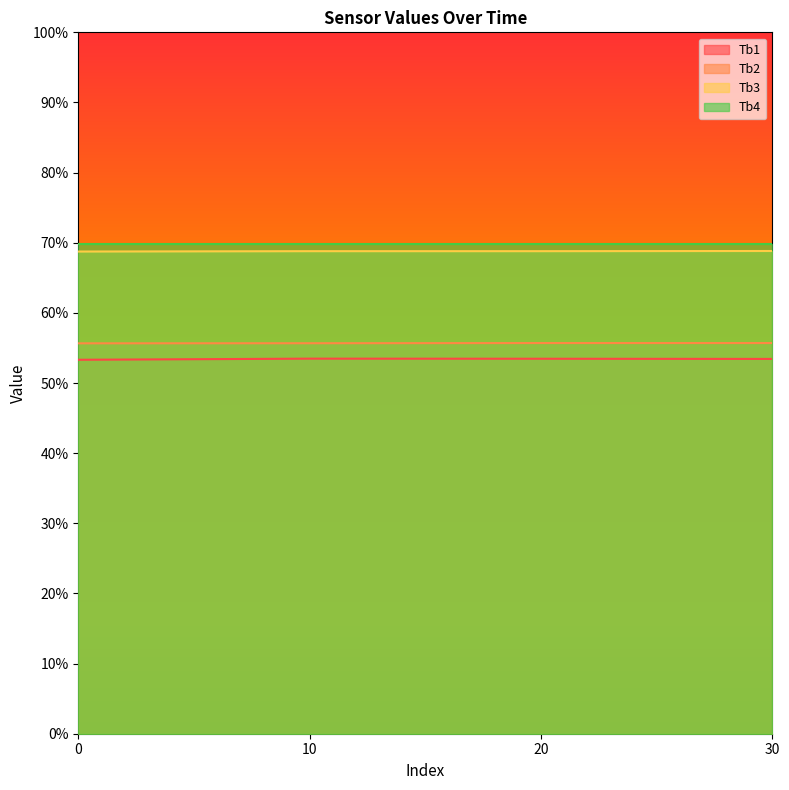

Count the Tb1 values in the range 53 to 54.

4